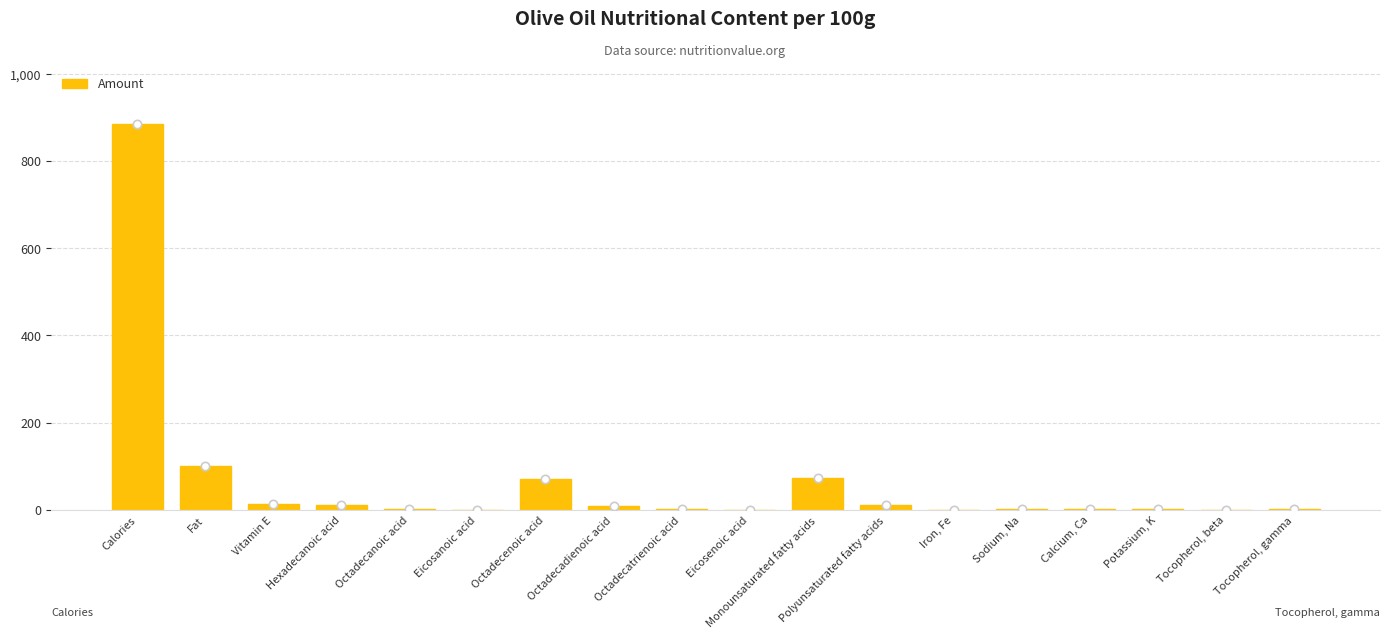

What is the sum of all values?

1183.1